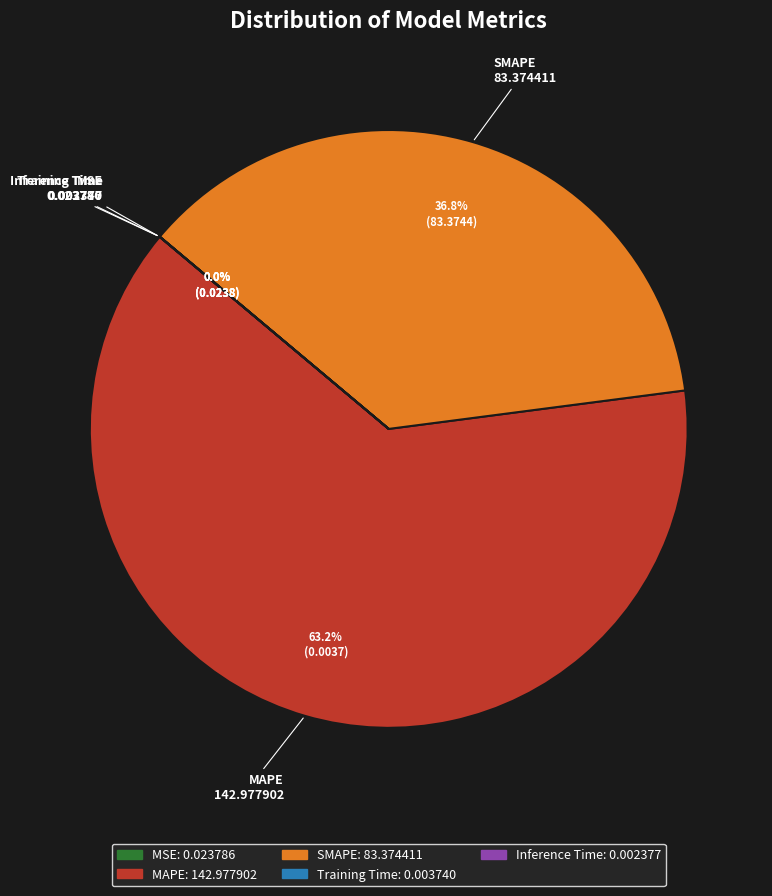

Which category has the biggest portion of the pie?

MAPE